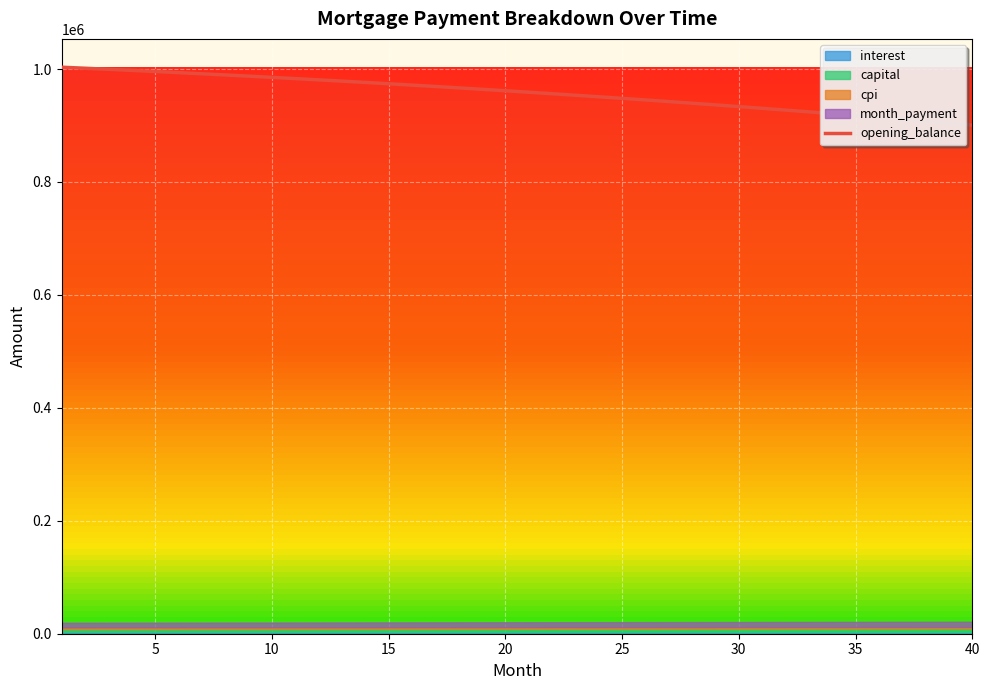

What is the highest value of the opening_balance series?

1003166.7